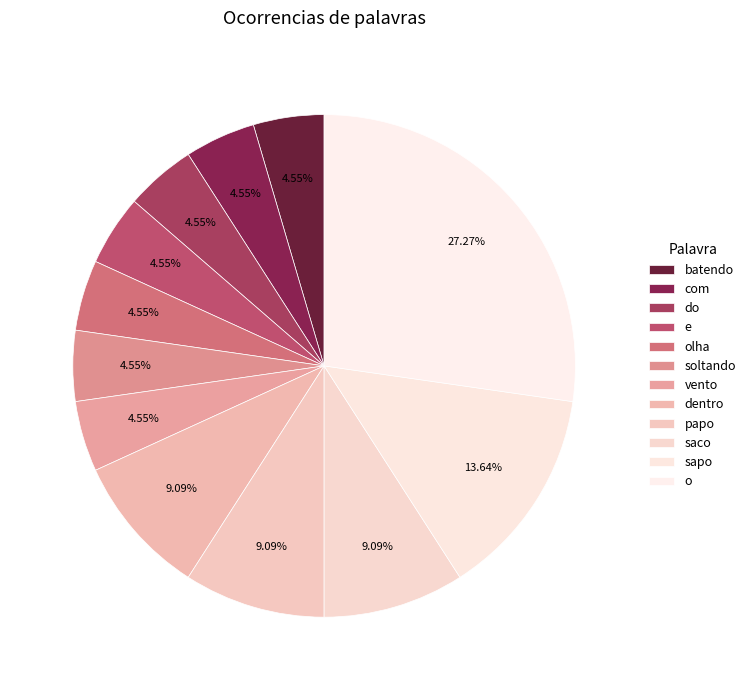

What is the total percentage of o and papo?

36.4%